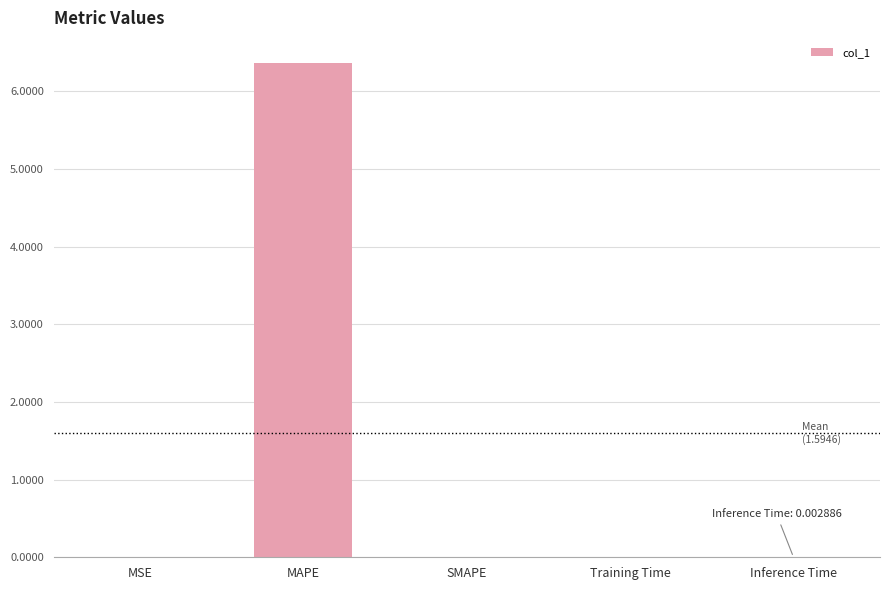

True or false: the data shows 6.4 at MAPE.

True